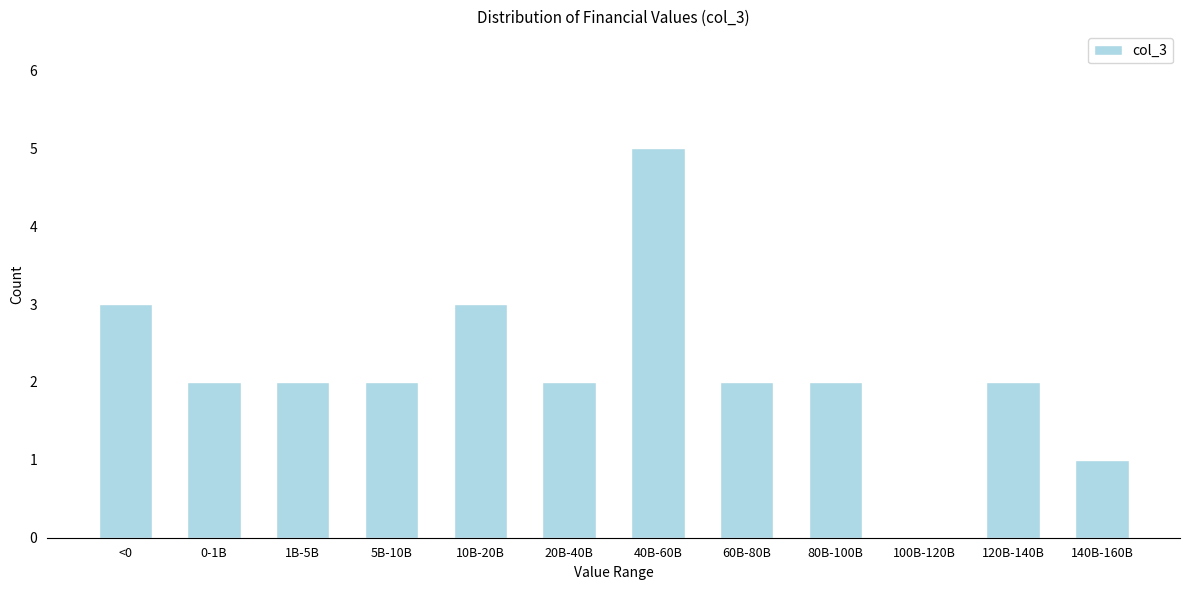

Reading left to right, transcribe all the data shown in this chart.

<0=3	0-1B=2	1B-5B=2	5B-10B=2	10B-20B=3	20B-40B=2	40B-60B=5	60B-80B=2	80B-100B=2	100B-120B=0	120B-140B=2	140B-160B=1